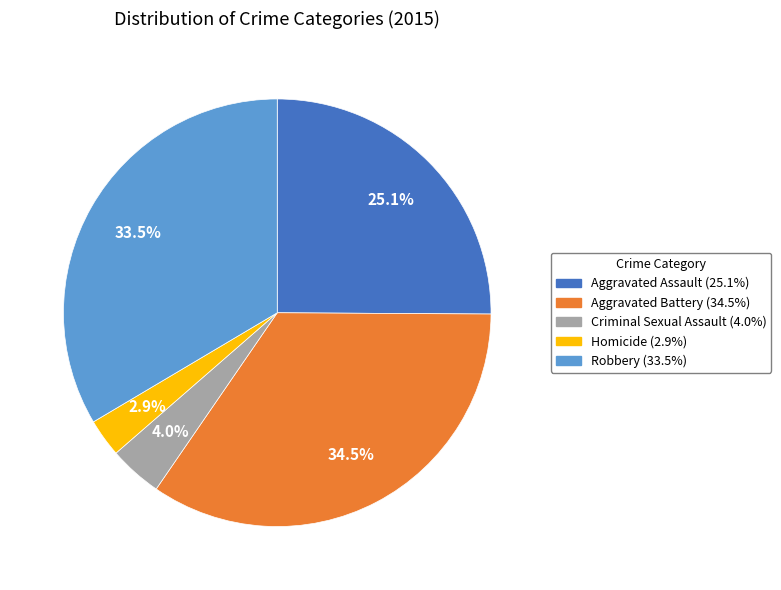

What is the largest slice in the pie chart?

Aggravated Battery